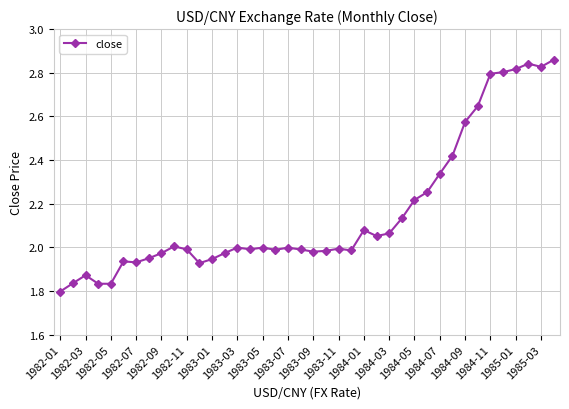

True or false: there are more than 1 points higher than both neighbors.

True